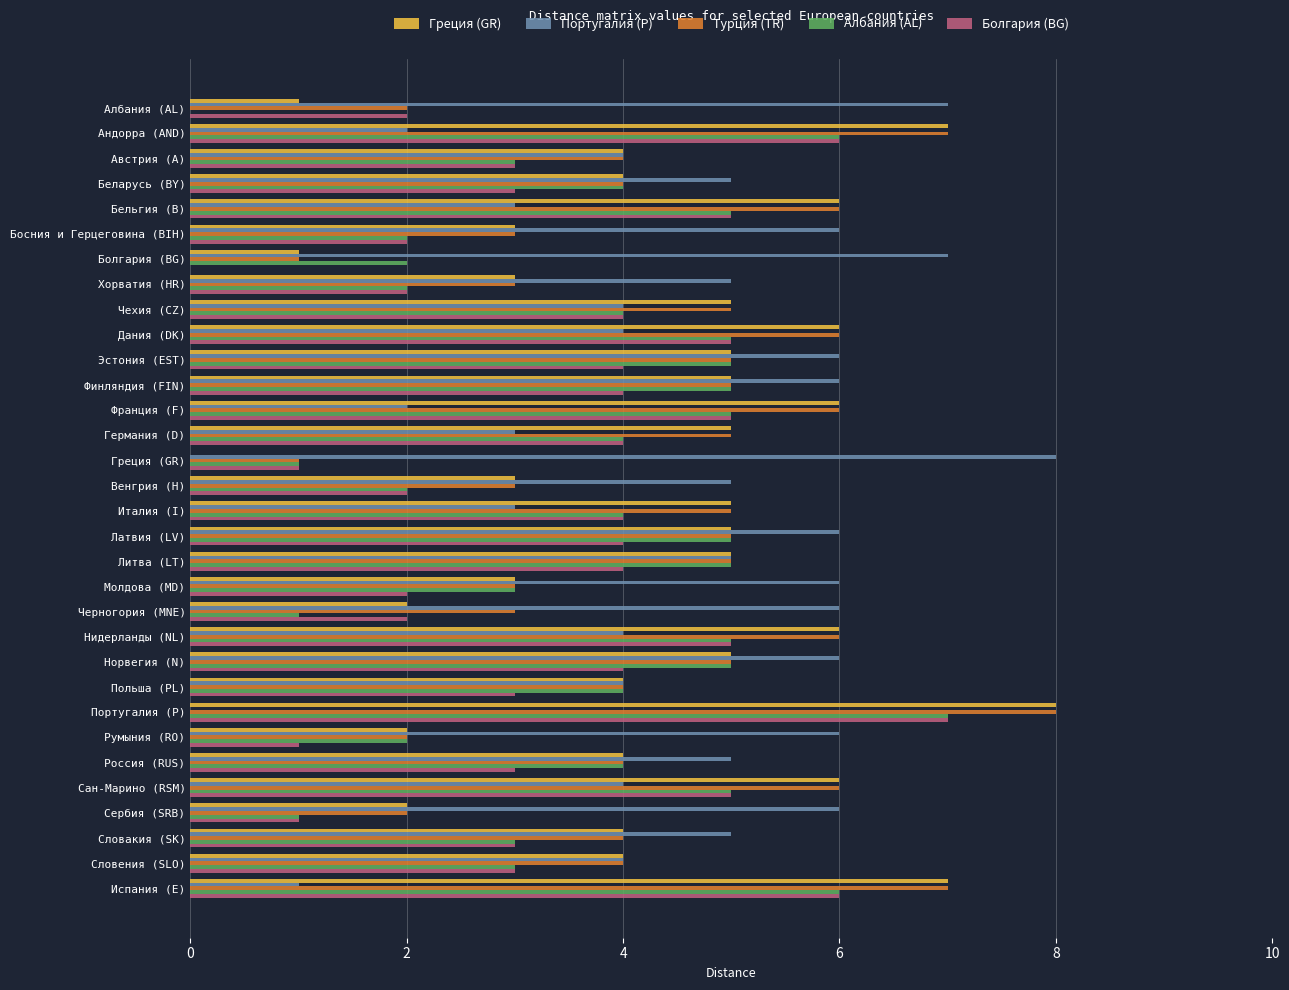

Which category has the highest value in the Греция (GR) series?

Португалия (P)